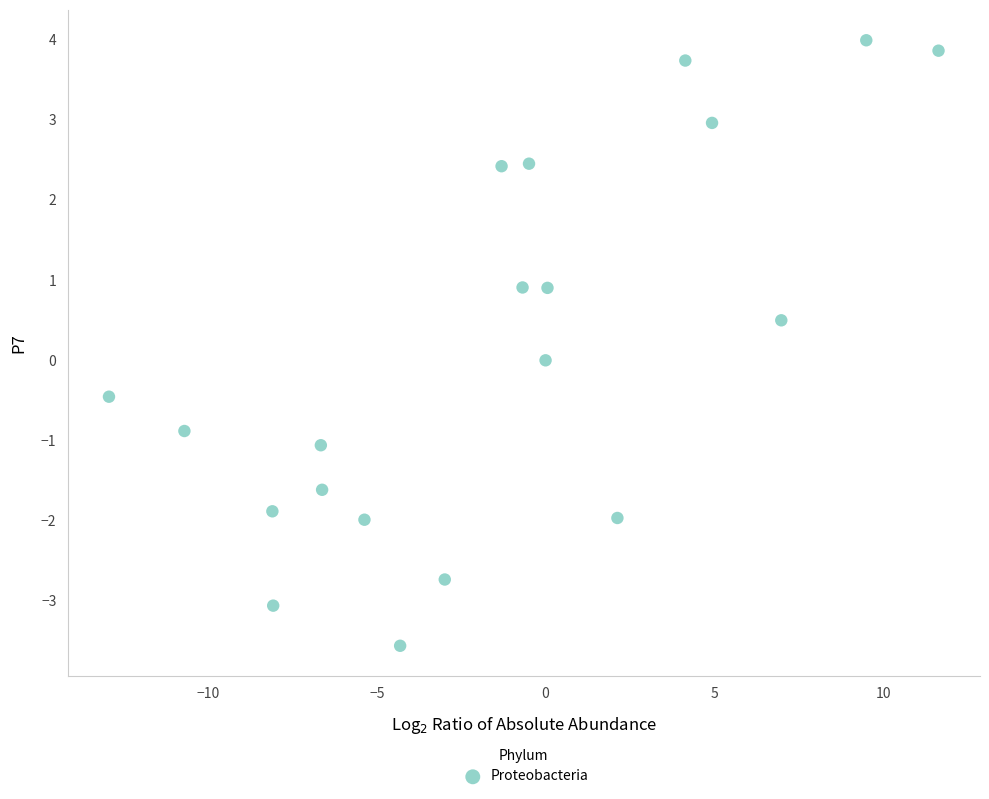

What is the range of Y values (max minus min)?

7.6